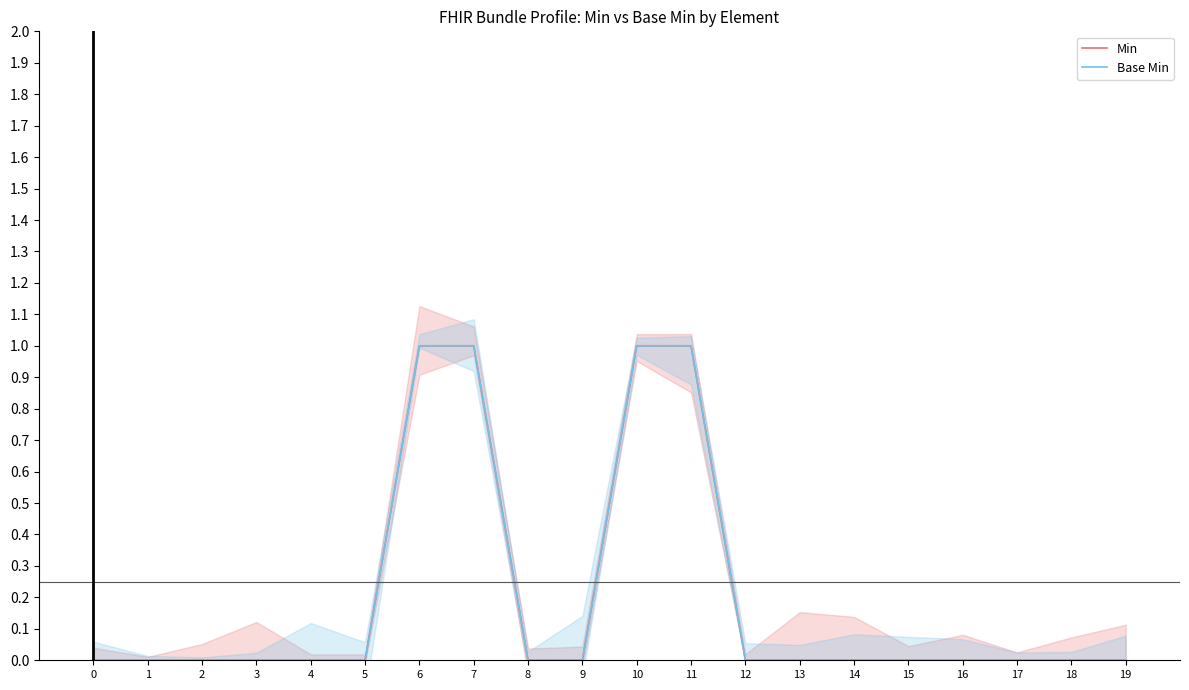

How many lines are shown in the chart?

2